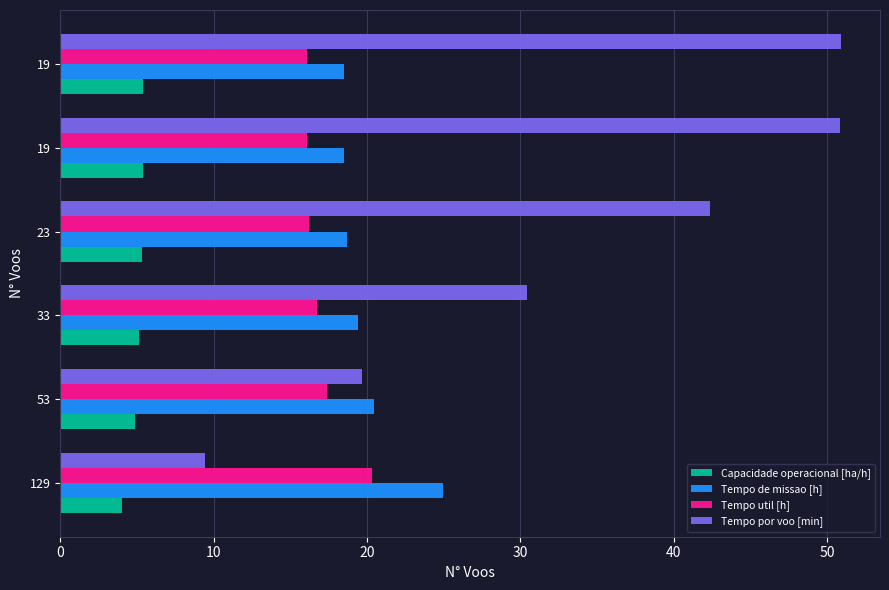

What is the smallest value displayed?

4.0